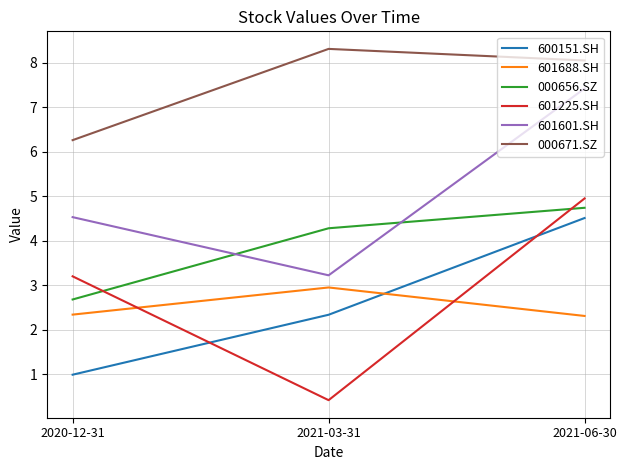

At which category is the sum across all series the highest?

2021-06-30